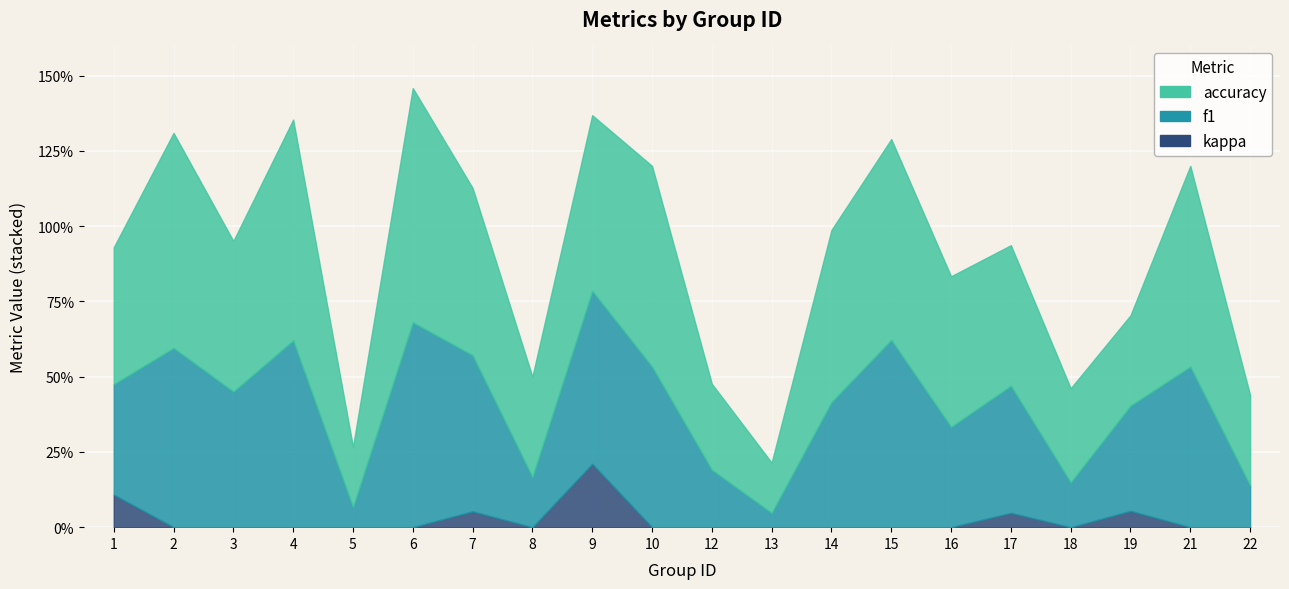

Which category has the highest value in the kappa series?

9